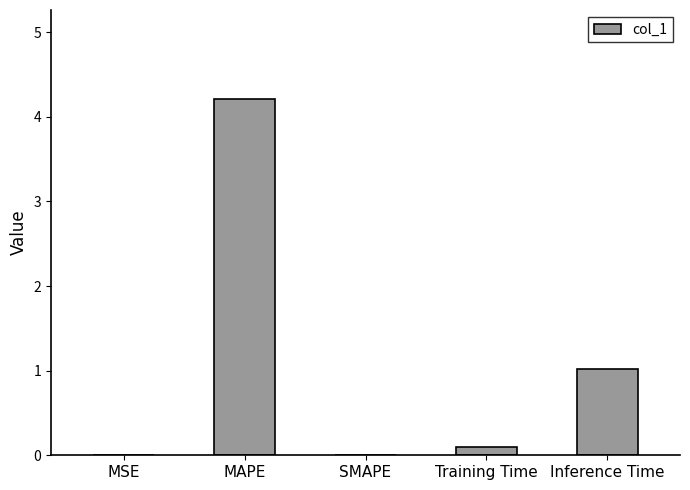

Count the number of categories in the chart.

5